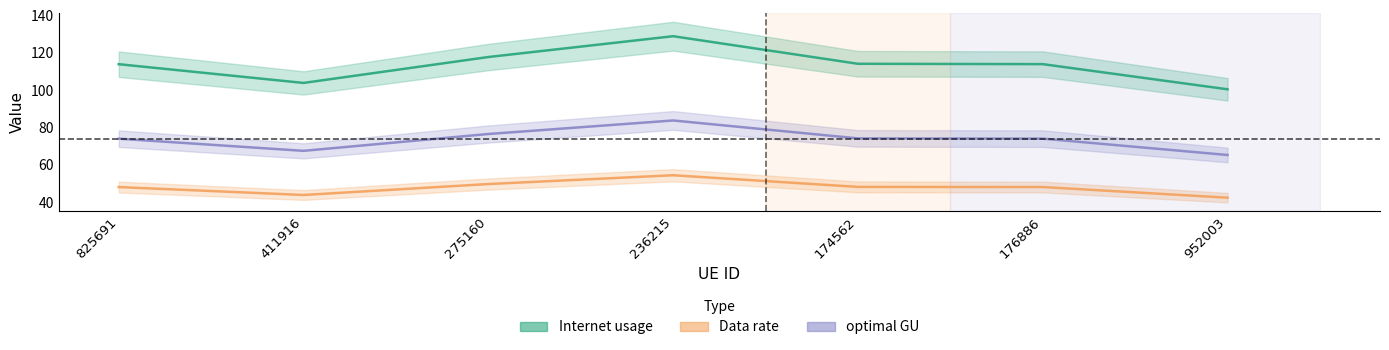

True or false: Data rate and optimal GU cross at least once.

False